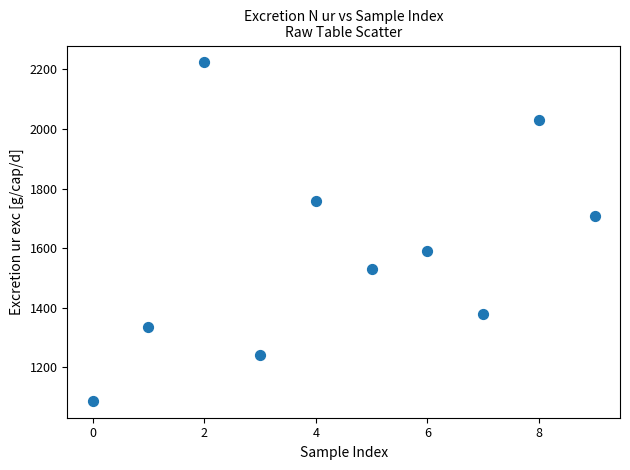

What is the average Y value?

1588.8